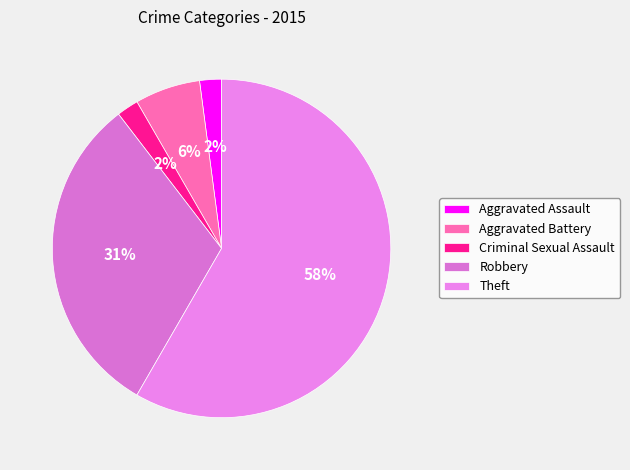

To the nearest percent, what is the combined percentage of Criminal Sexual Assault and Aggravated Battery?

8%